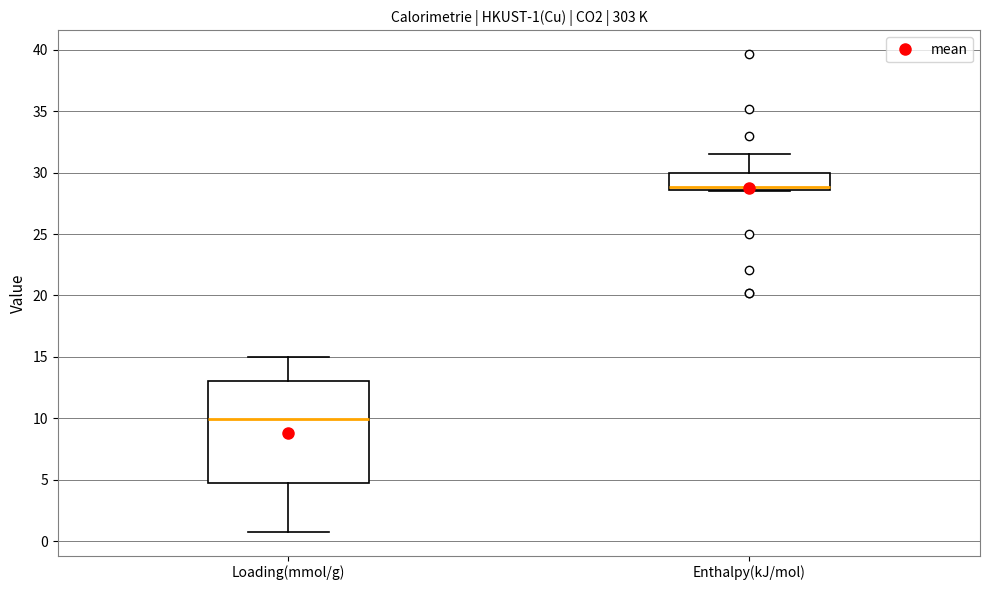

Which box has the highest median line?

Enthalpy(kJ/mol)